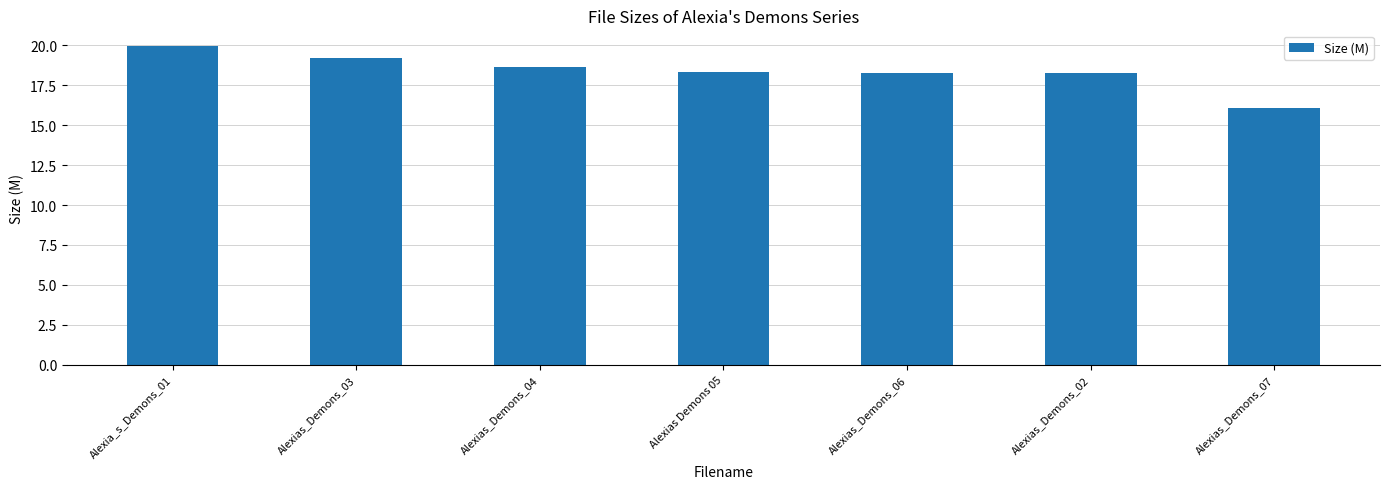

What position from the right is Alexias Demons 05?

4